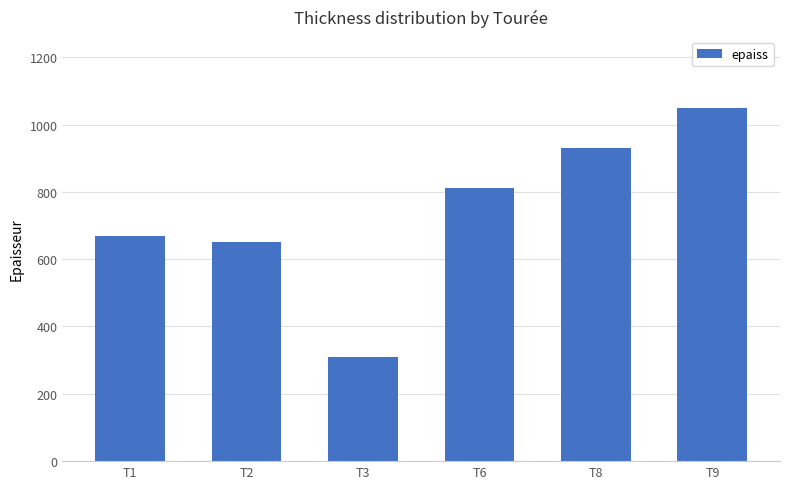

At which category does the chart reach its minimum across all series?

T3